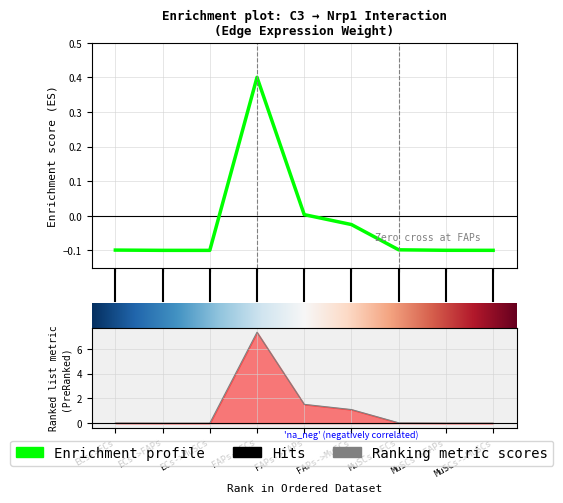

Which has a higher value, ECs->FAPs or MuSCs->ECs?

MuSCs->ECs